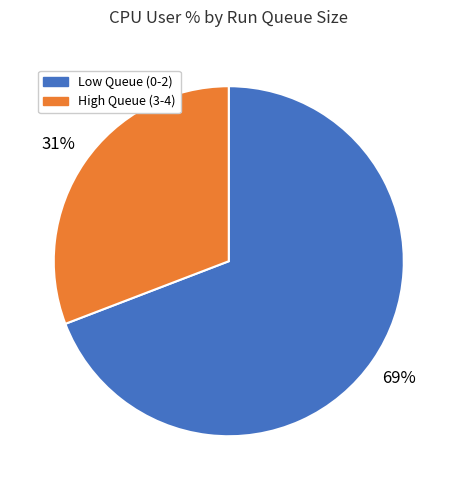

Is there any slice that represents more than half of the pie?

Yes